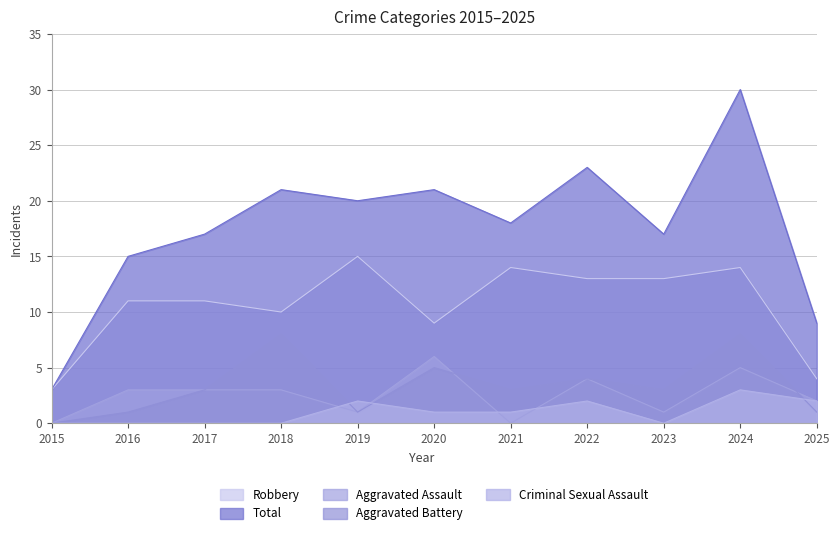

At which category does the chart reach its minimum across all series?

2015